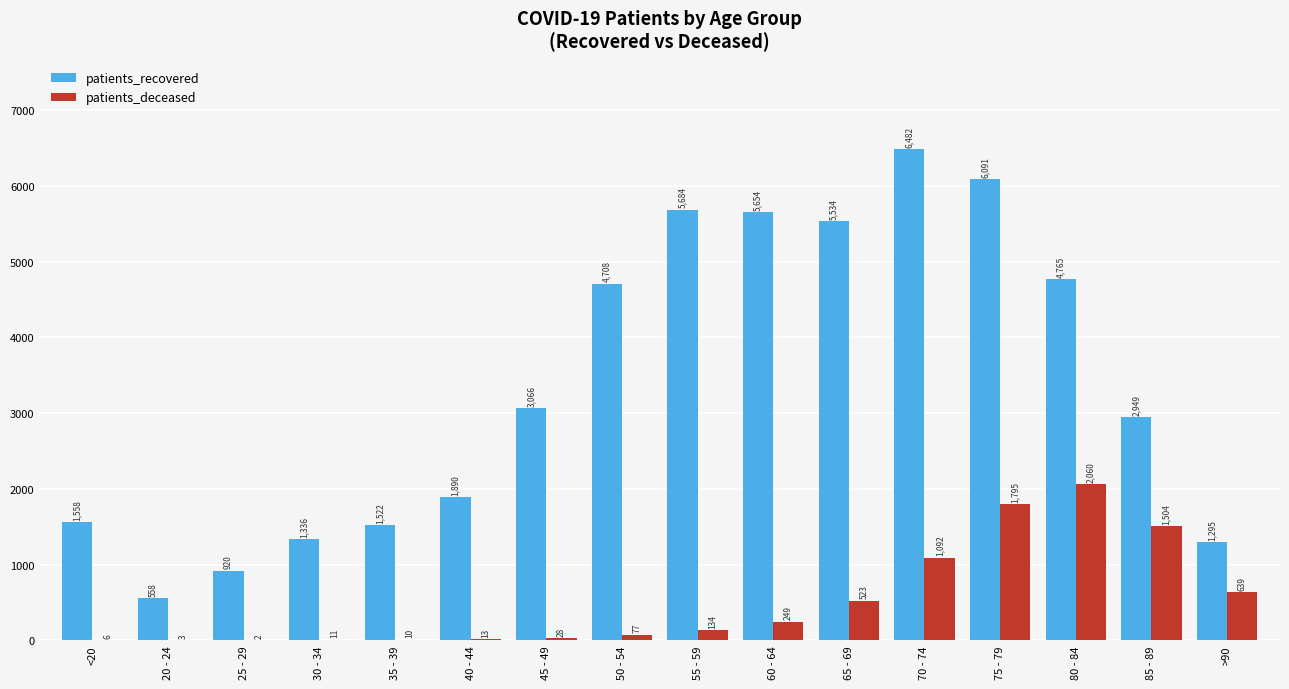

How many categories are shown in the chart?

16